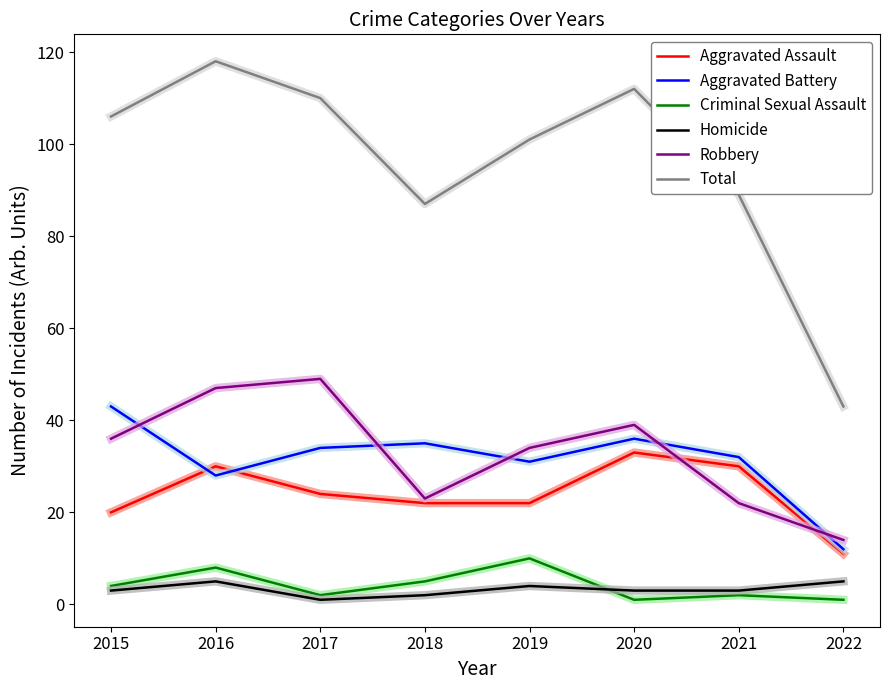

What value does the Total series have at 2015?

106